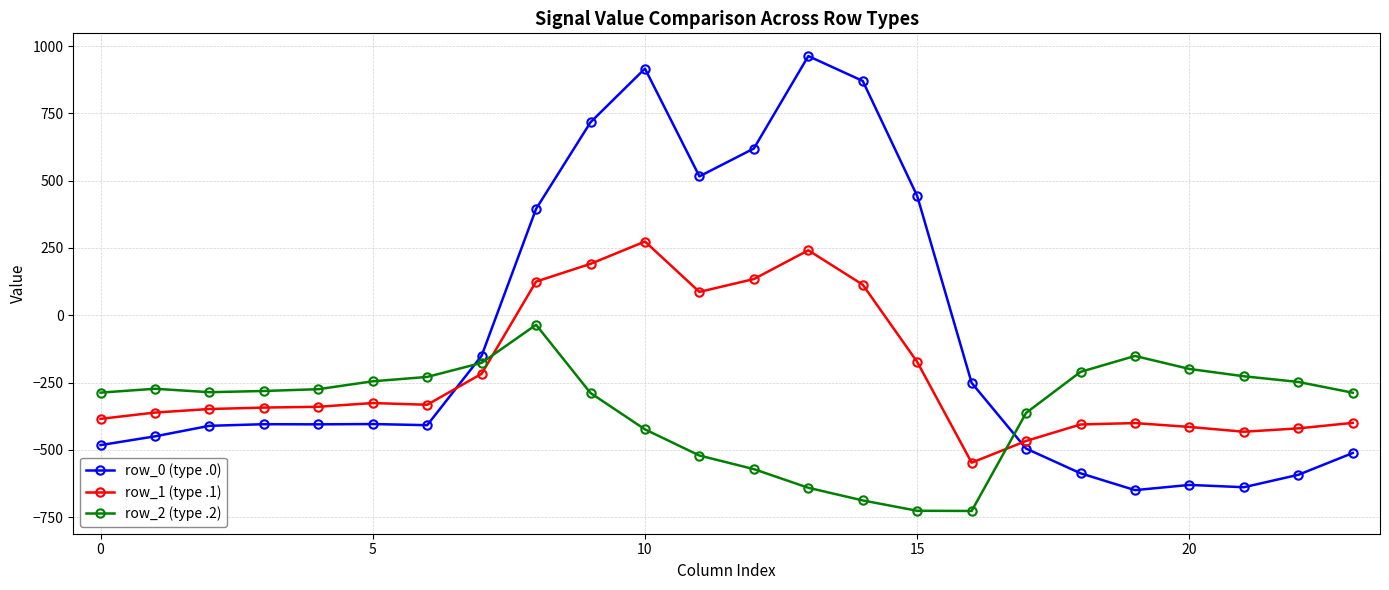

Which series has the largest total across all categories?

row_0 (type .0)